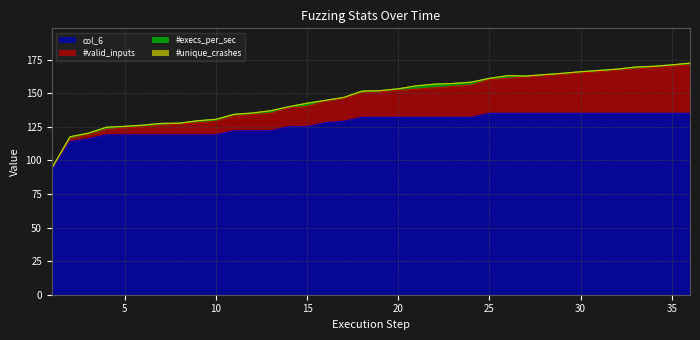

What is the highest value of the col_6 series?

135.0